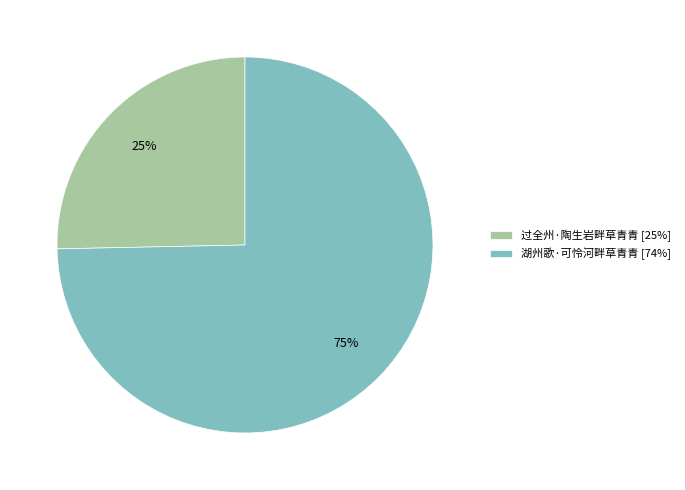

What is the ratio of the value at 过全州·陶生岩畔草青青 [25%] to the value at 湖州歌·可怜河畔草青青 [74%]?

0.3